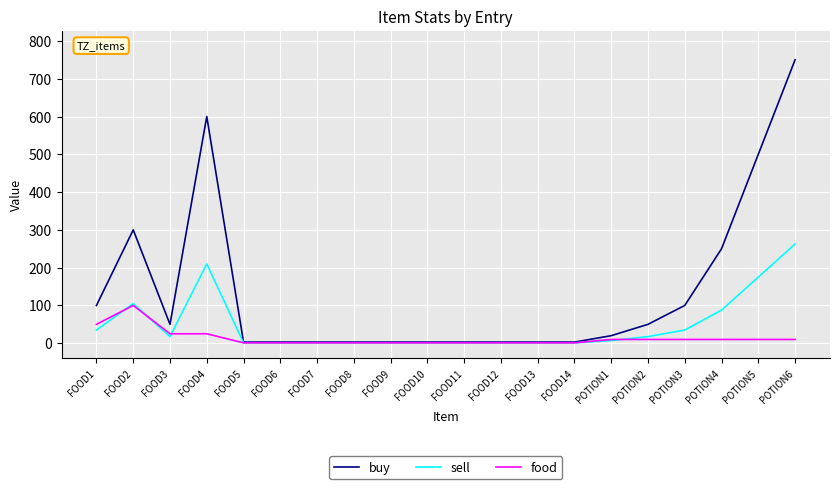

Reading left to right, what are all the values shown in this chart?

buy: FOOD1=100.0	FOOD2=300.0	FOOD3=50.0	FOOD4=600.0	FOOD5=3.0	FOOD6=3.0	FOOD7=3.0	FOOD8=3.0	FOOD9=3.0	FOOD10=3.0	FOOD11=3.0	FOOD12=3.0	FOOD13=3.0	FOOD14=3.0	POTION1=20.0	POTION2=50.0	POTION3=100.0	POTION4=250.0	POTION5=500.0	POTION6=750.0
sell: FOOD1=35.0	FOOD2=105.0	FOOD3=17.5	FOOD4=210.0	FOOD5=1.1	FOOD6=1.1	FOOD7=1.1	FOOD8=1.1	FOOD9=1.1	FOOD10=1.1	FOOD11=1.1	FOOD12=1.1	FOOD13=1.1	FOOD14=1.1	POTION1=7.0	POTION2=17.5	POTION3=35.0	POTION4=87.5	POTION5=175.0	POTION6=262.5
food: FOOD1=50.0	FOOD2=100.0	FOOD3=25.0	FOOD4=25.0	FOOD5=1.0	FOOD6=1.0	FOOD7=1.0	FOOD8=1.0	FOOD9=1.0	FOOD10=1.0	FOOD11=1.0	FOOD12=1.0	FOOD13=1.0	FOOD14=1.0	POTION1=10.0	POTION2=10.0	POTION3=10.0	POTION4=10.0	POTION5=10.0	POTION6=10.0